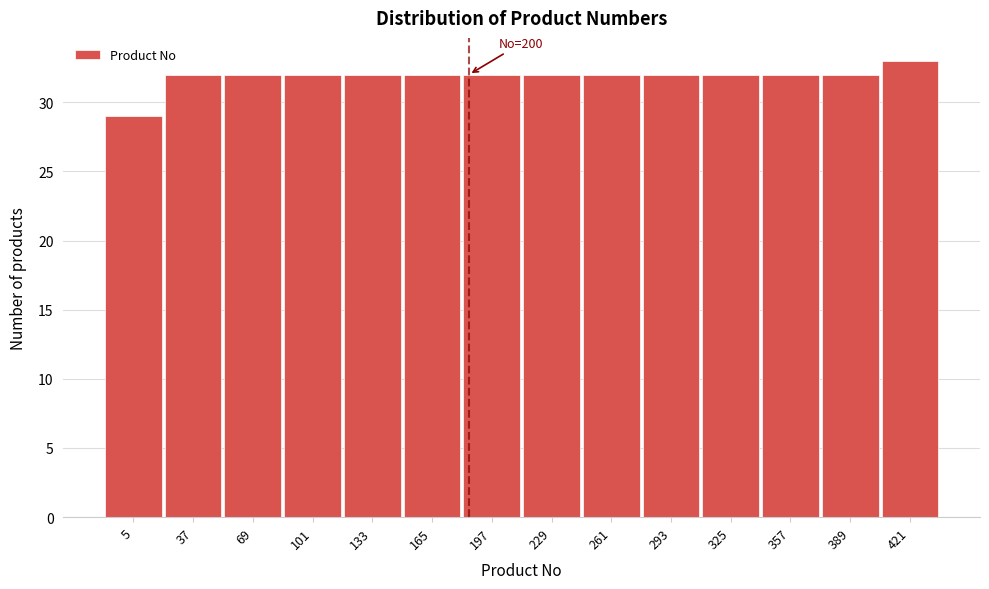

Reading right to left, transcribe all the data shown in this chart.

33	32	32	32	32	32	32	32	32	32	32	32	32	29